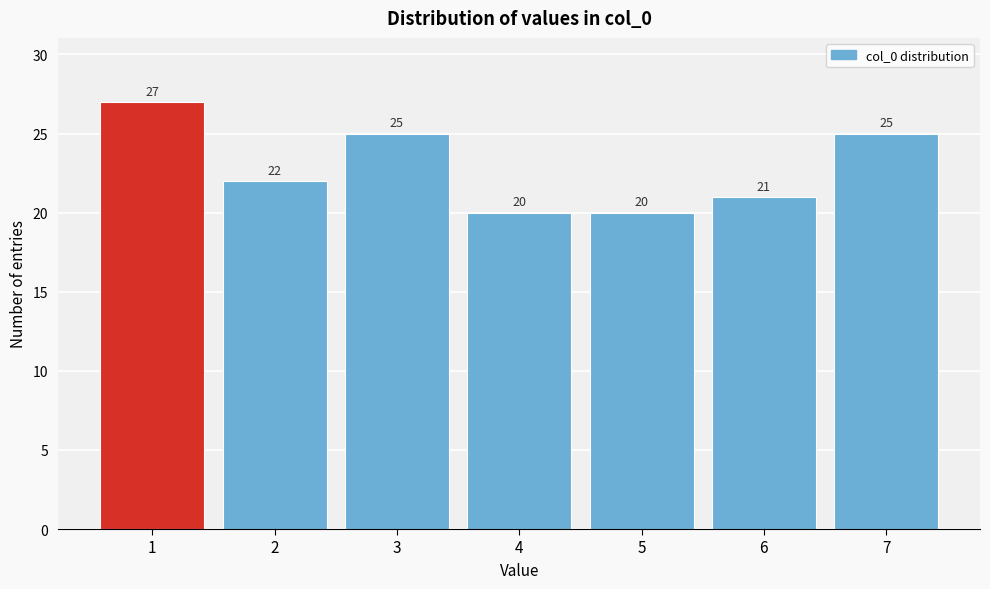

Reading right to left, what are all the values shown in this chart?

25	21	20	20	25	22	27